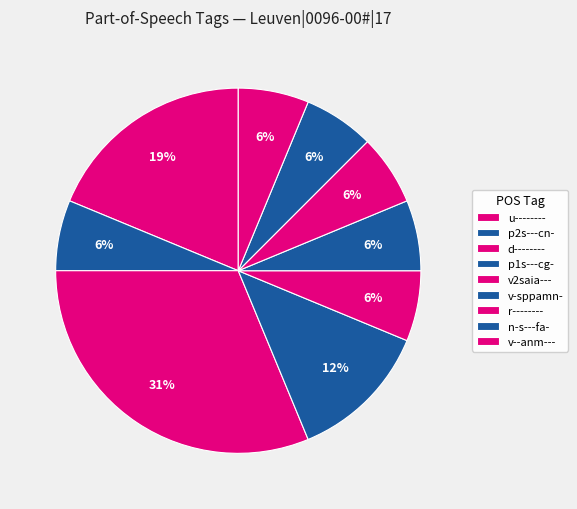

Do v2saia--- and p1s---cg- together represent more than half of the pie?

No